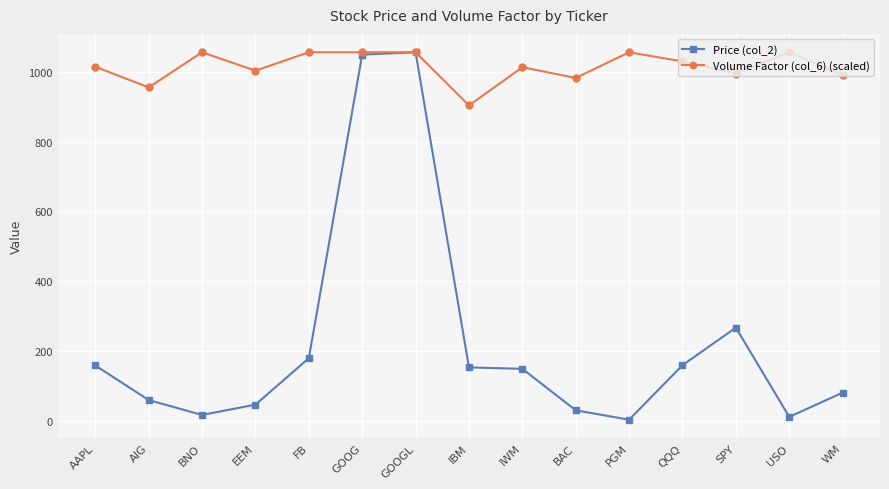

What is the difference between the highest and lowest values at EEM?

955.5